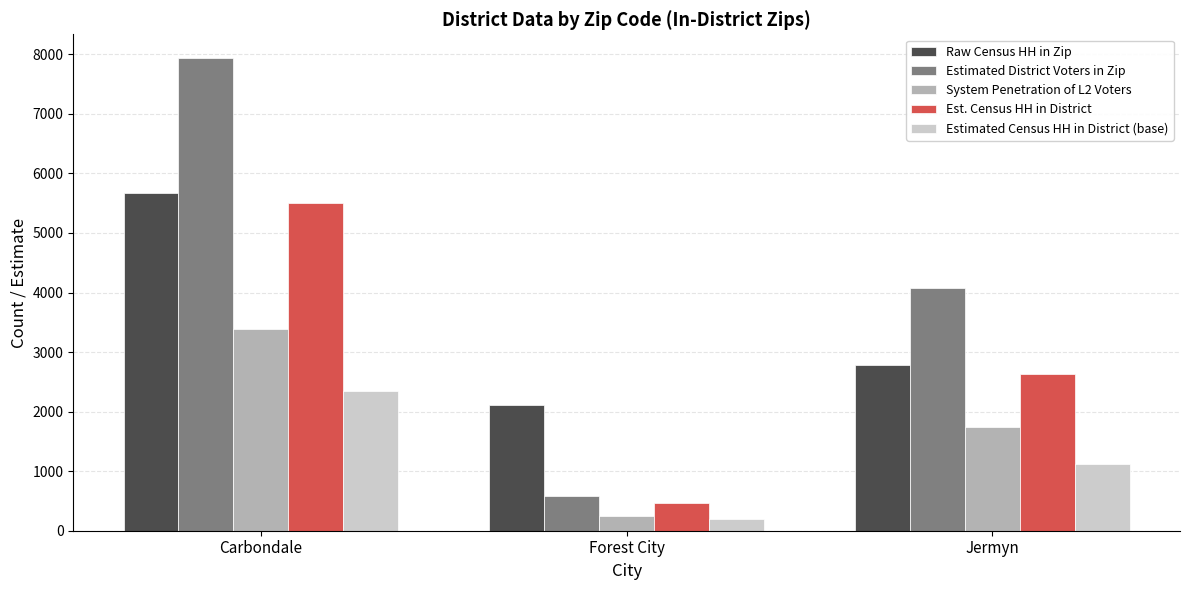

What is the sum of the Raw Census HH in Zip values at Forest City and Carbondale?

7774.0